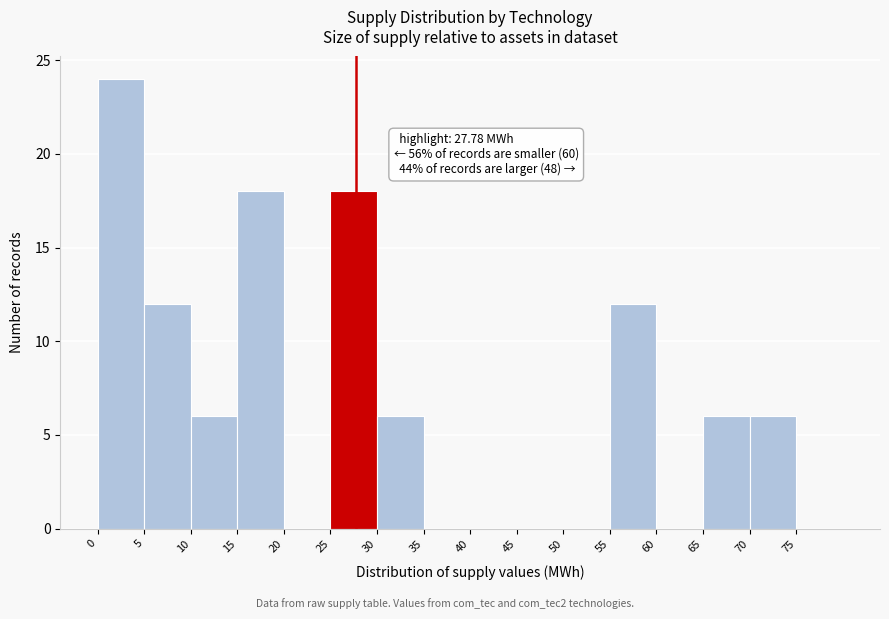

Which range on the x-axis has the tallest bar?

0 to 5